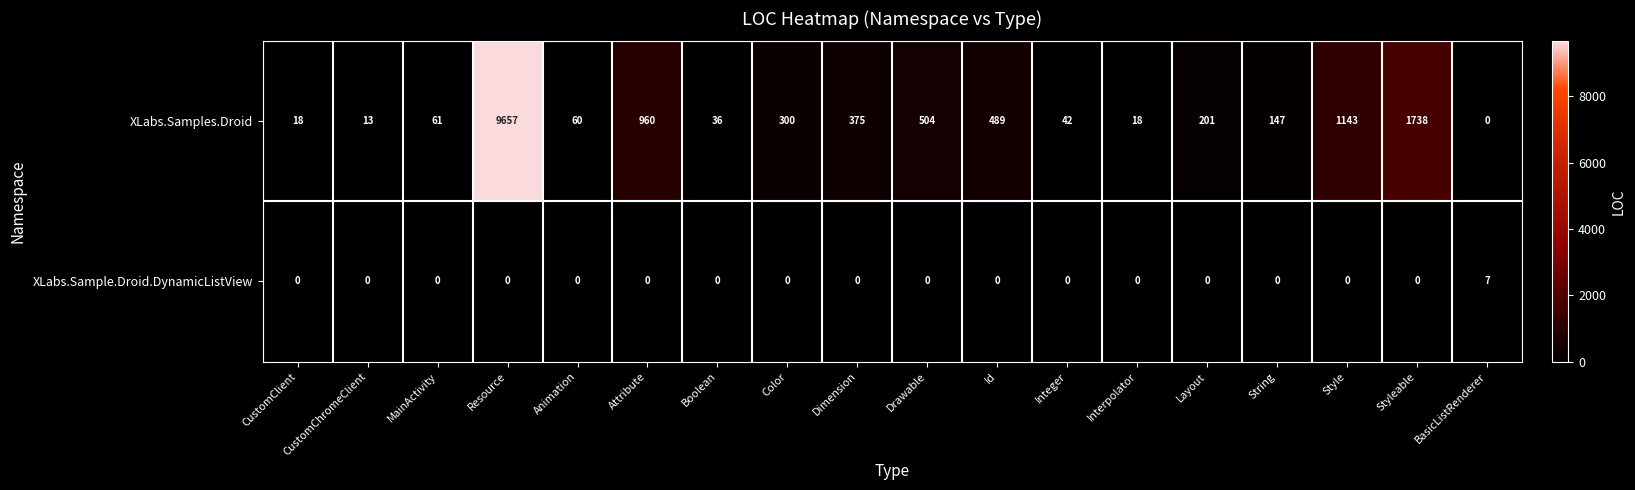

Which series has the largest range (max minus min)?

XLabs.Samples.Droid